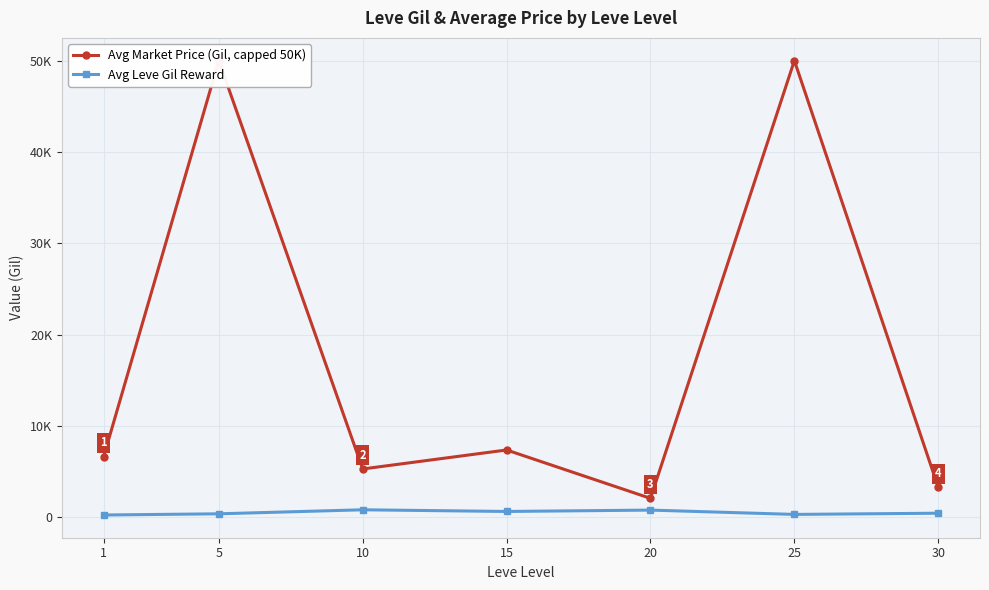

True or false: Avg Leve Gil Reward and Avg Market Price (Gil, capped 50K) cross at least once.

False